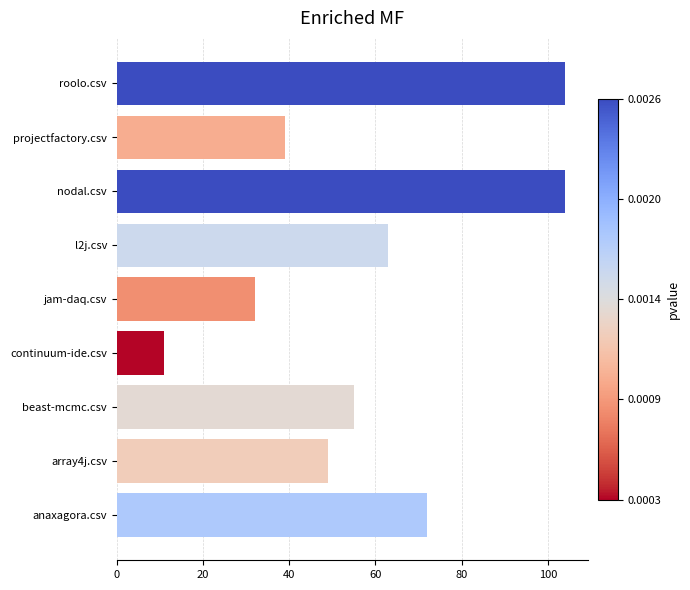

What is the change in value from beast-mcmc.csv to nodal.csv?

+49